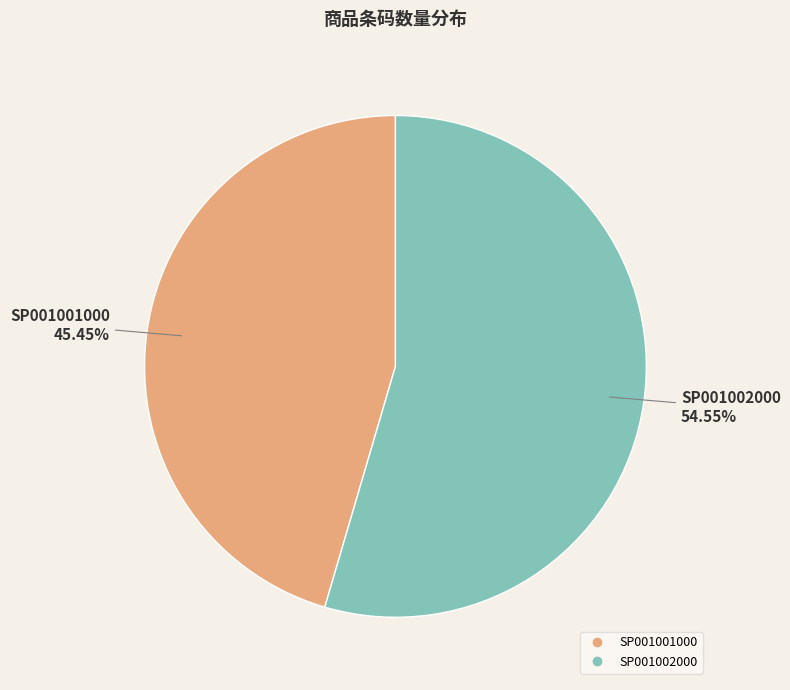

Which category accounts for the majority?

SP001002000